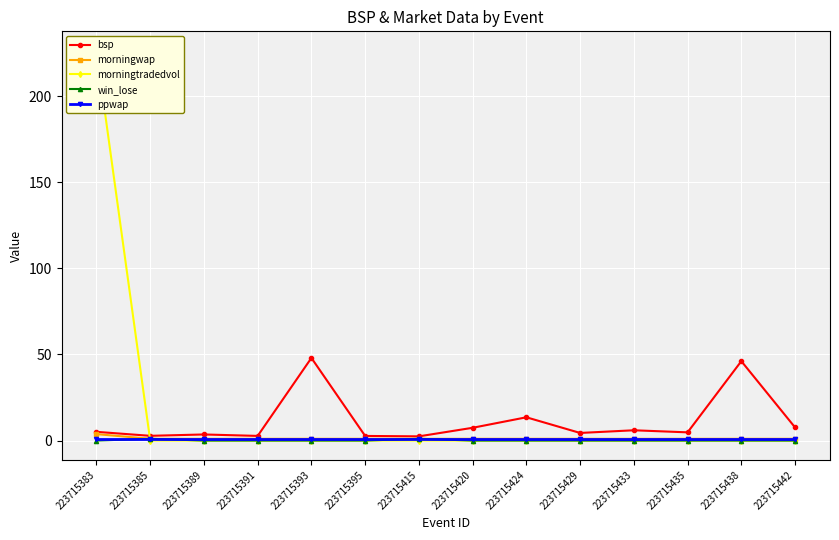

How many times do morningtradedvol and bsp cross each other?

1